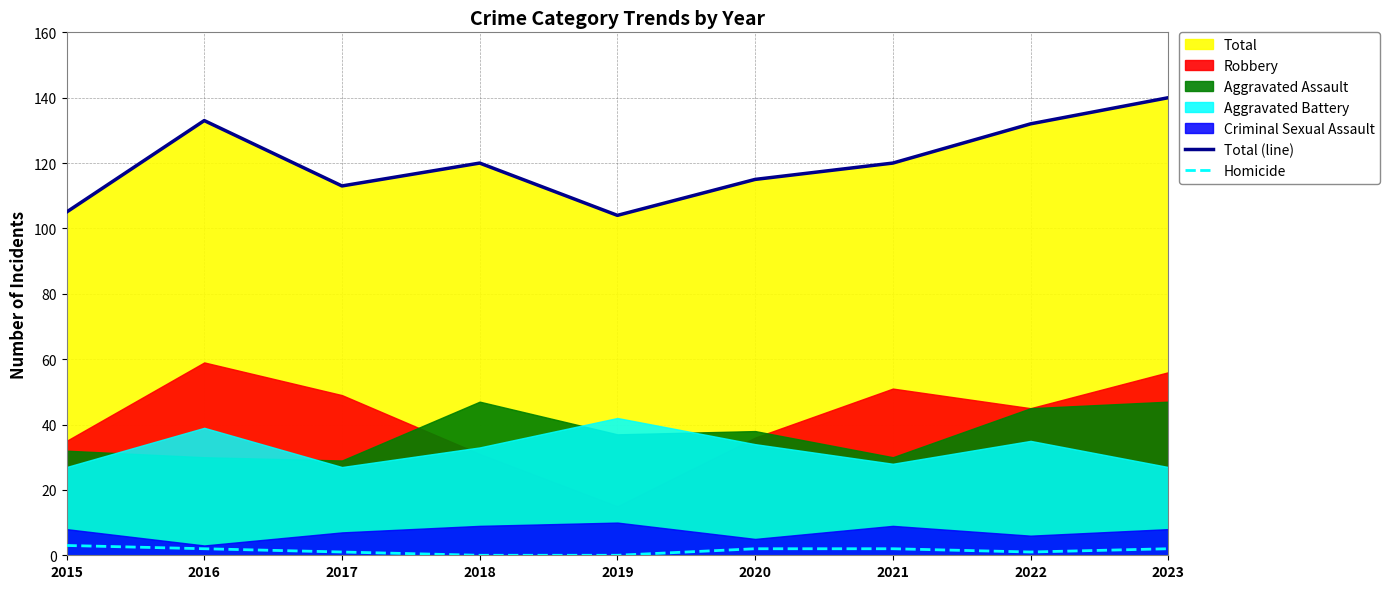

Reading left to right, what are all the values shown in this chart?

Total (line): 2015=105	2016=133	2017=113	2018=120	2019=104	2020=115	2021=120	2022=132	2023=140
Homicide: 2015=3	2016=2	2017=1	2018=0	2019=0	2020=2	2021=2	2022=1	2023=2